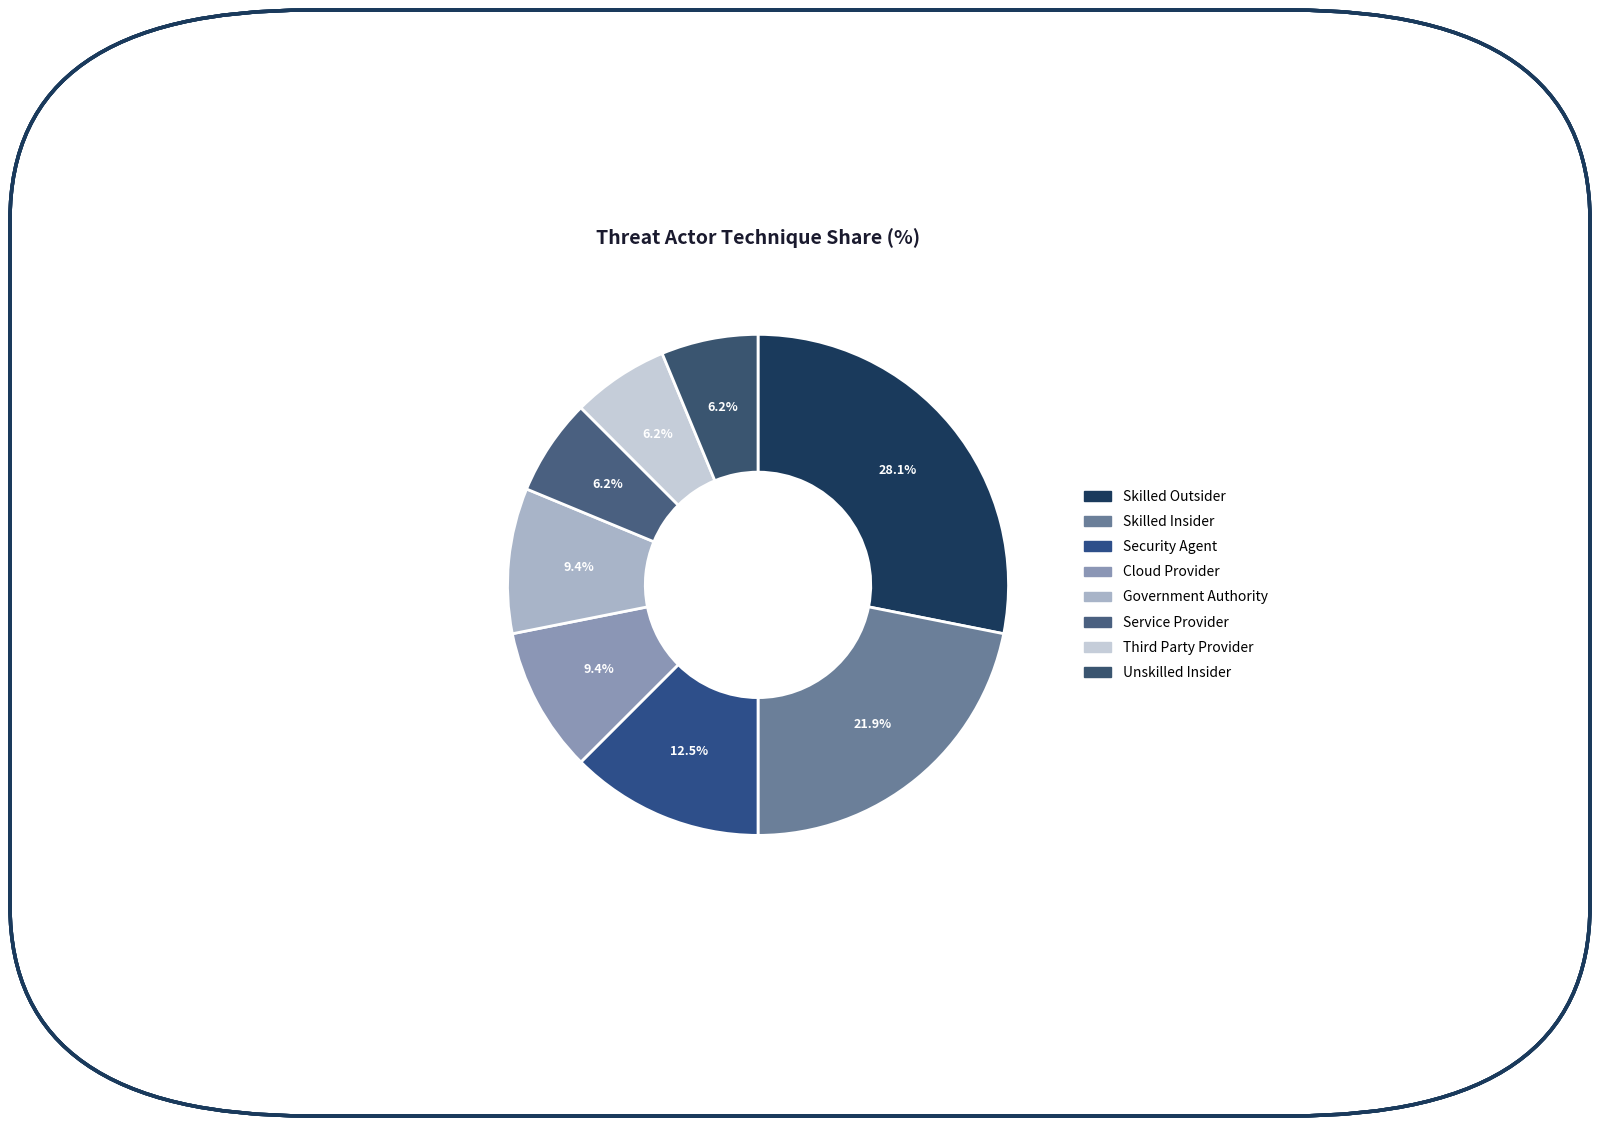

What is the smallest slice in the pie chart?

Service Provider